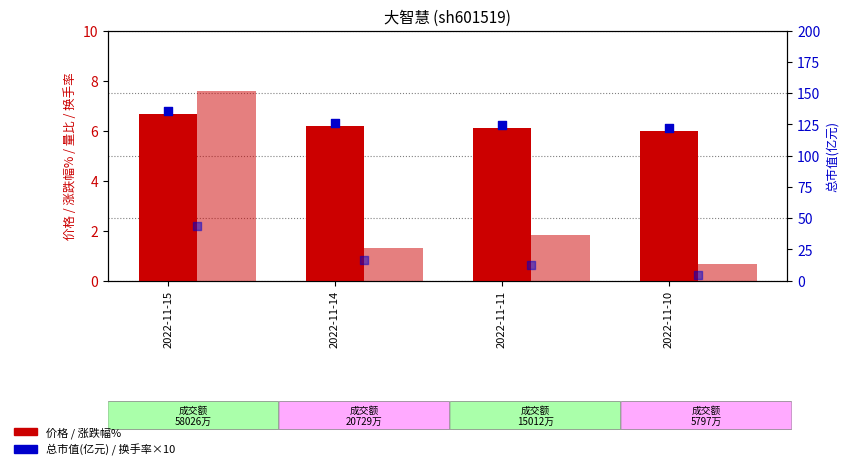

What is the total value across all series at 2022-11-15?

193.5